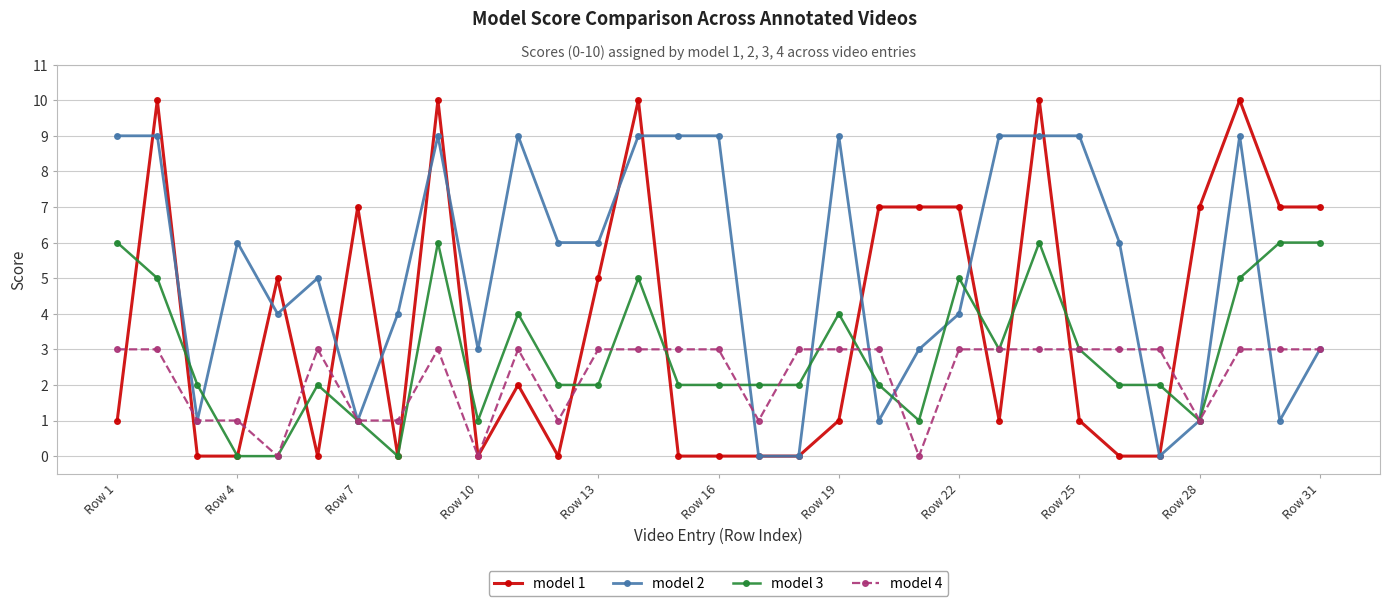

Which series has the largest total across all categories?

model 2